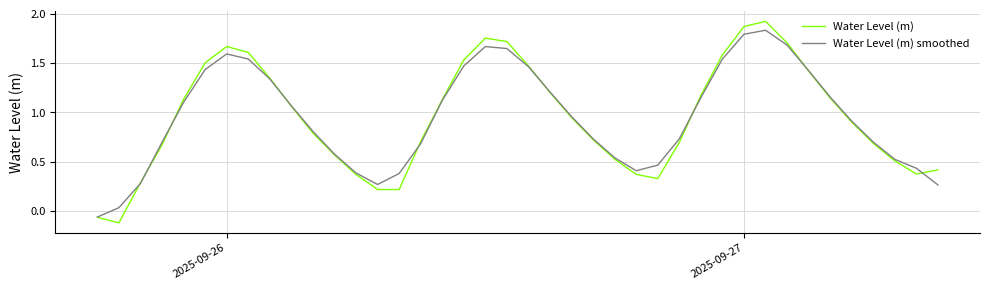

Rank the series by their maximum value, from lowest to highest.

Water Level (m) smoothed, Water Level (m)